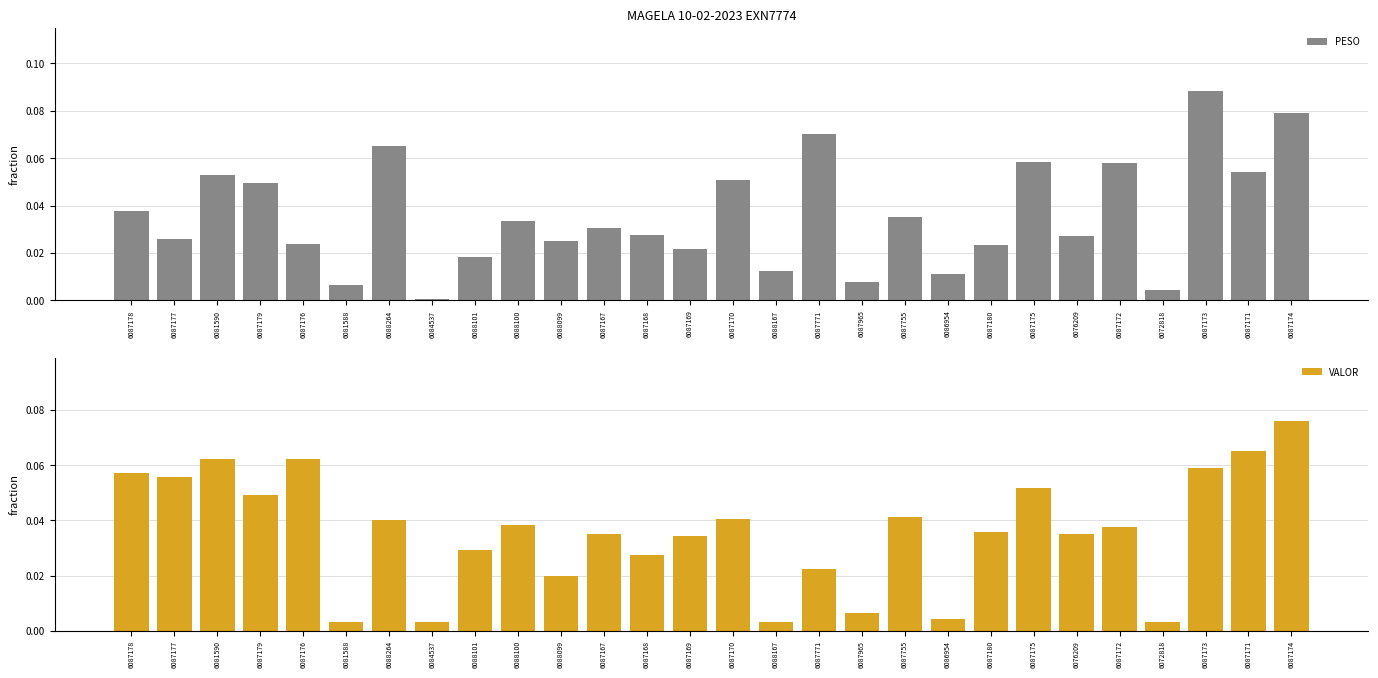

Which series has the largest range (max minus min)?

PESO